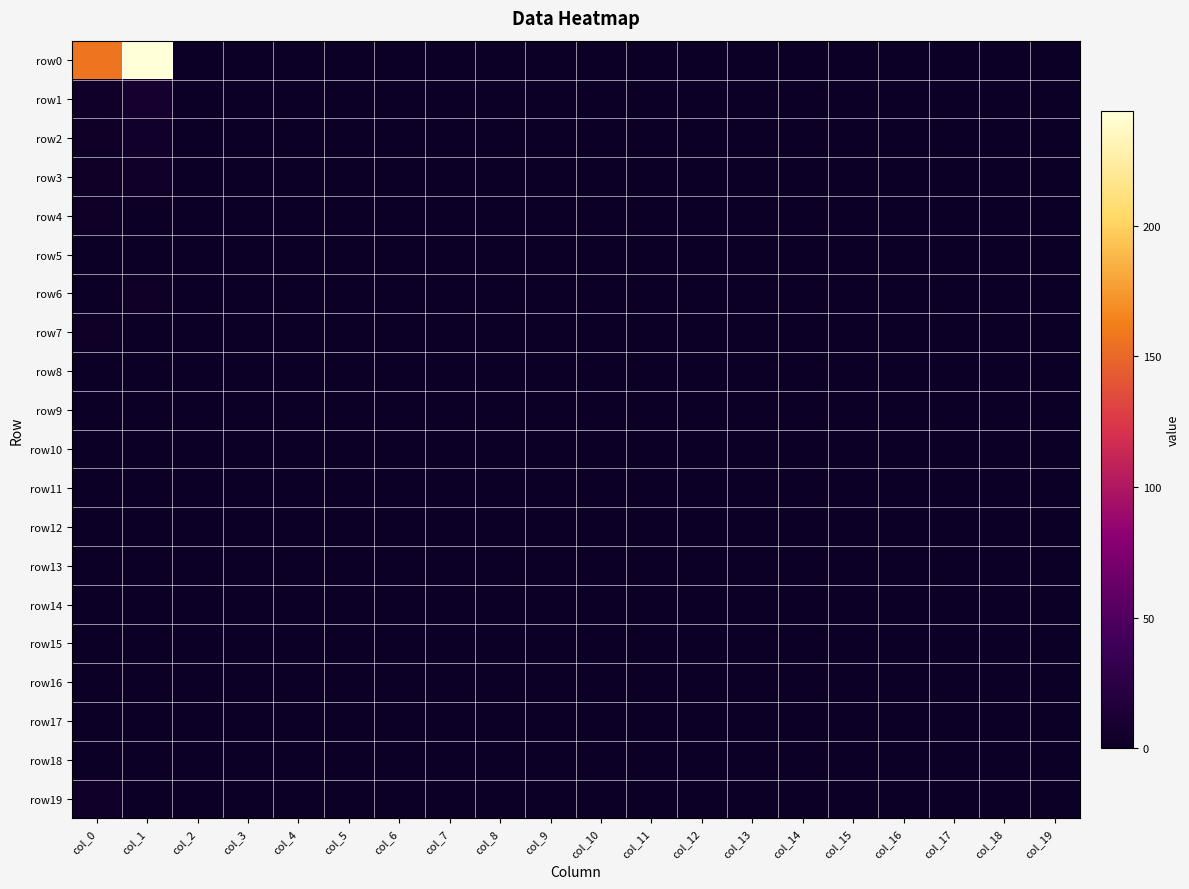

Rank the series at col_3 from highest to lowest value.

row0, row1, row2, row3, row4, row5, row6, row7, row8, row9, row10, row11, row12, row13, row14, row15, row16, row17, row18, row19